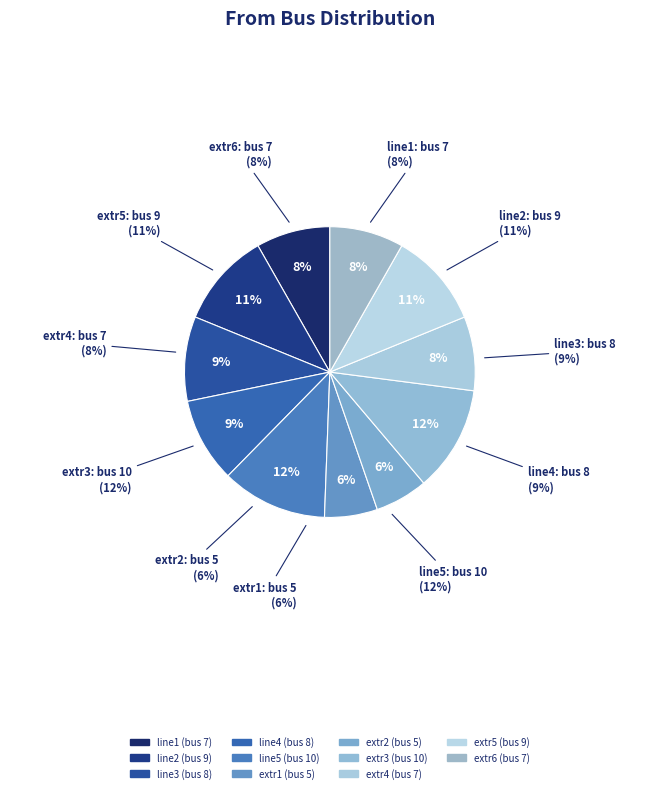

Rank the categories by value from highest to lowest.

line5, extr3, line2, extr5, line3, line4, line1, extr4, extr6, extr1, extr2